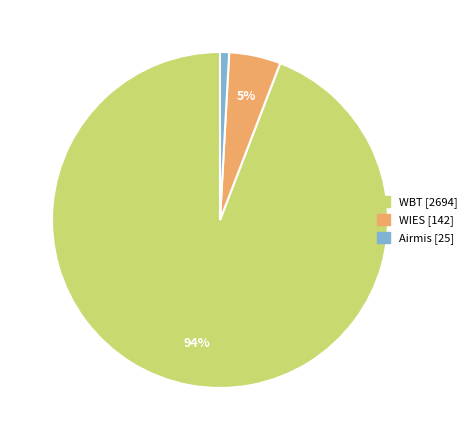

Does any single category account for the majority?

Yes